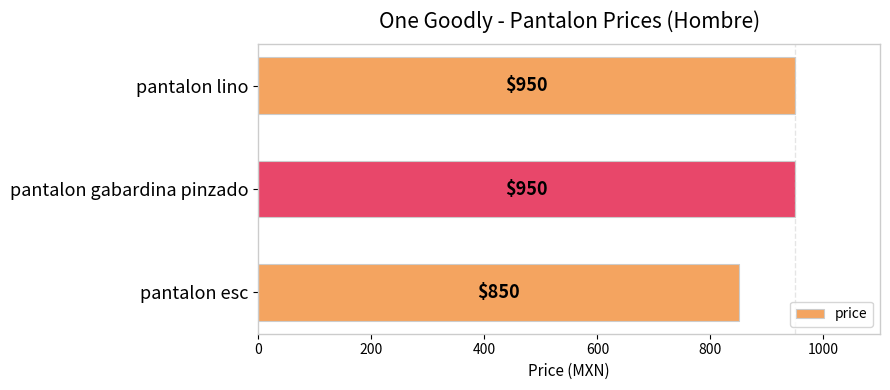

Count the number of categories in the chart.

3